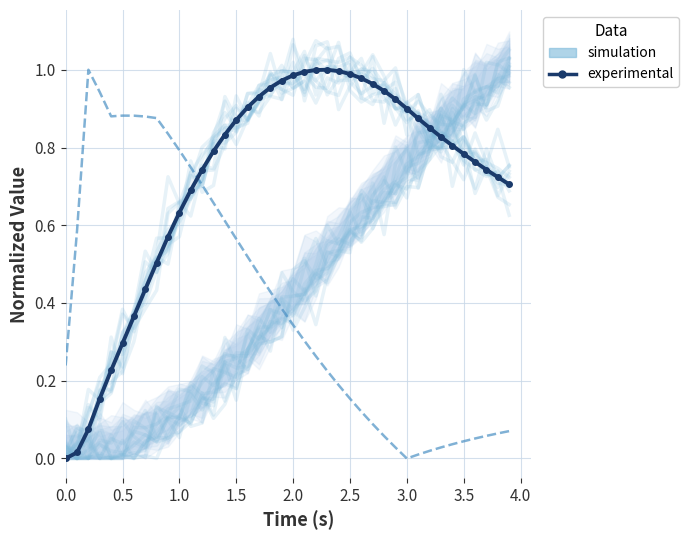

How many intersections are there between simulation and Velocity (m/s)?

1